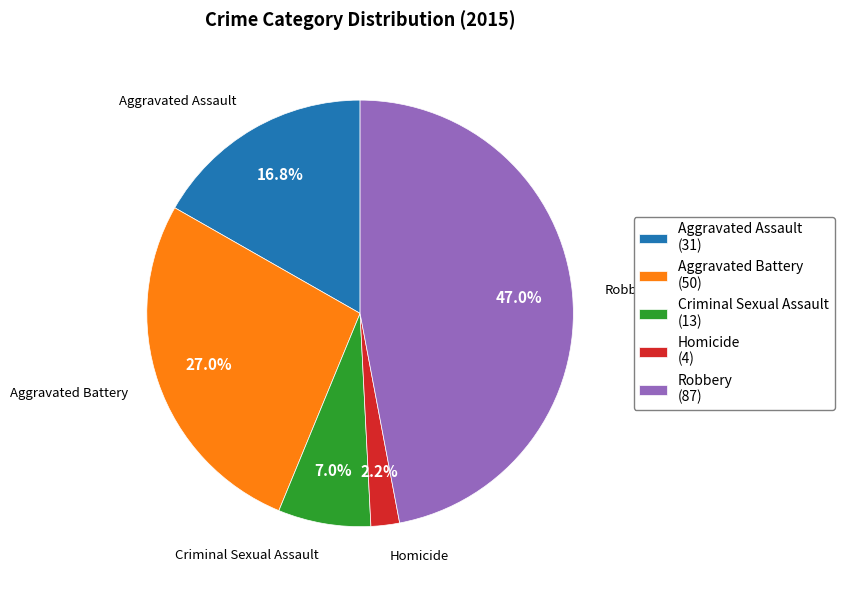

What percentage is NOT represented by Criminal Sexual Assault?

93.0%